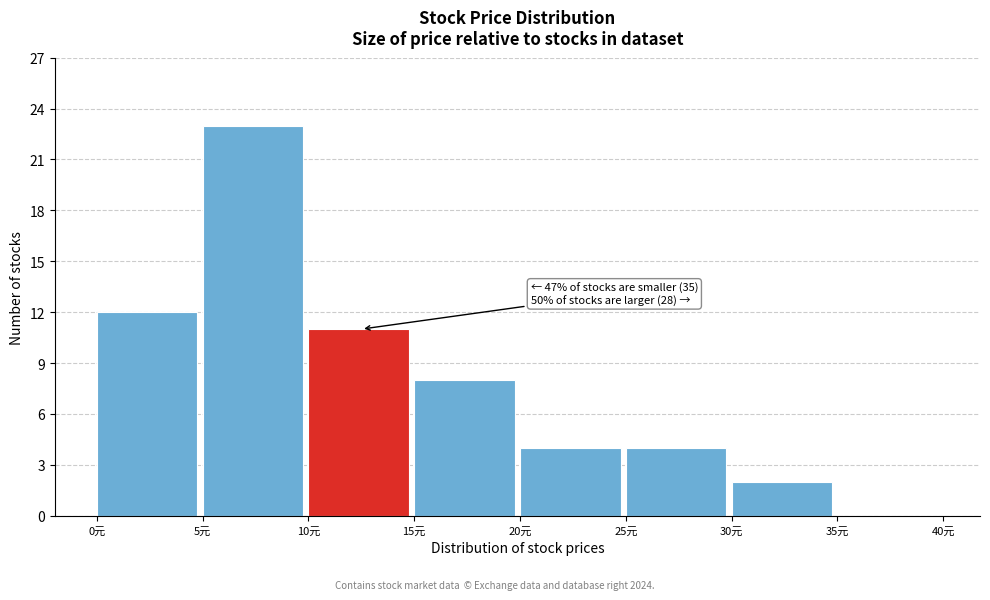

Over which range of the x-axis is the bar tallest?

5 to 10